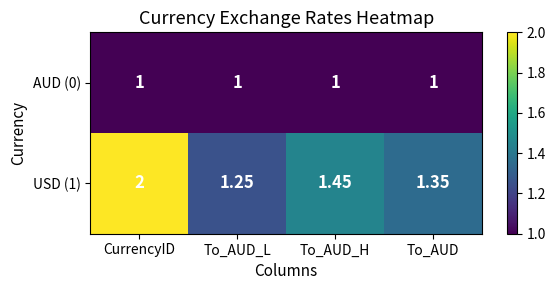

List the series in order of their peak value, lowest first.

AUD (0), USD (1)